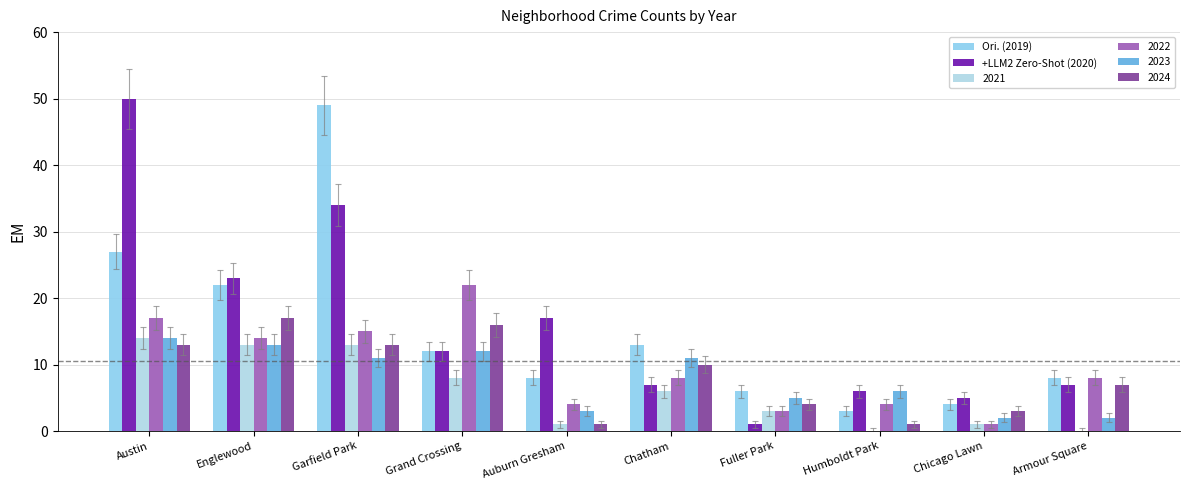

What is the label of the 8th bar from the left?

Humboldt Park